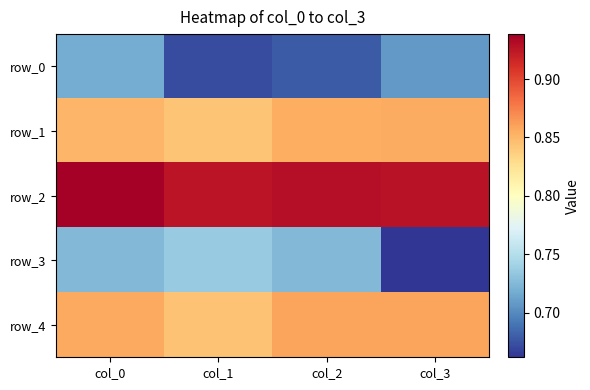

Read the row_0 value at col_2.

0.7